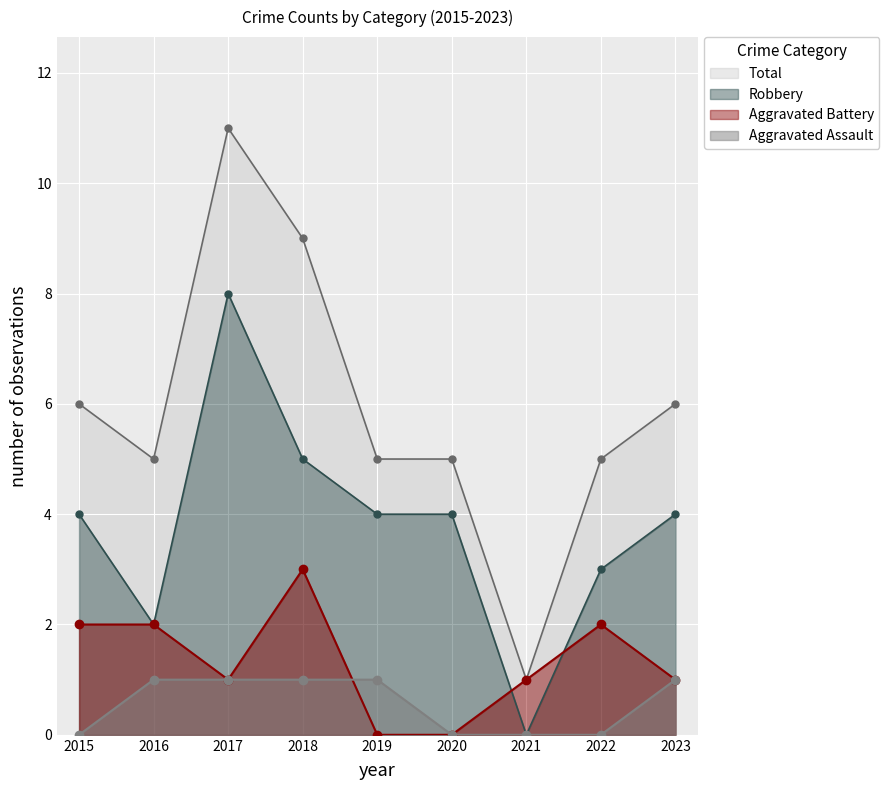

What is the sum of all Robbery values?

34